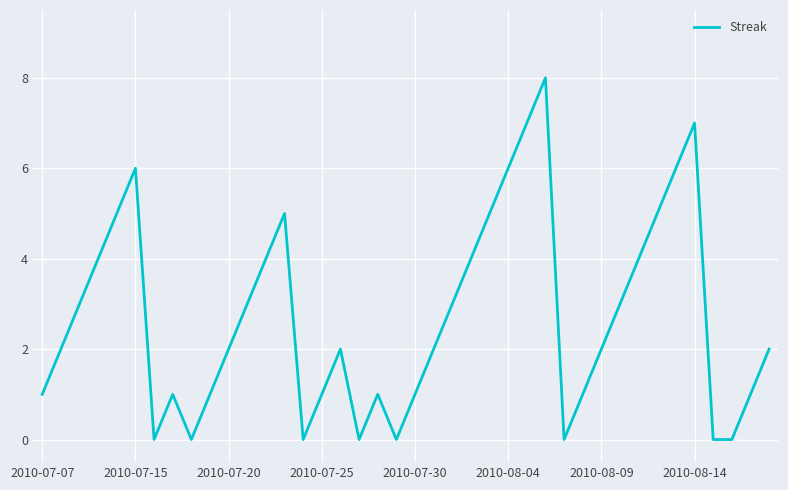

What is the maximum value shown in the chart?

8